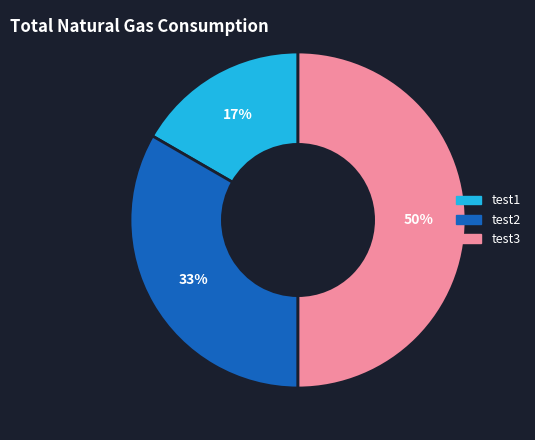

Which category has the smallest portion of the pie?

test1